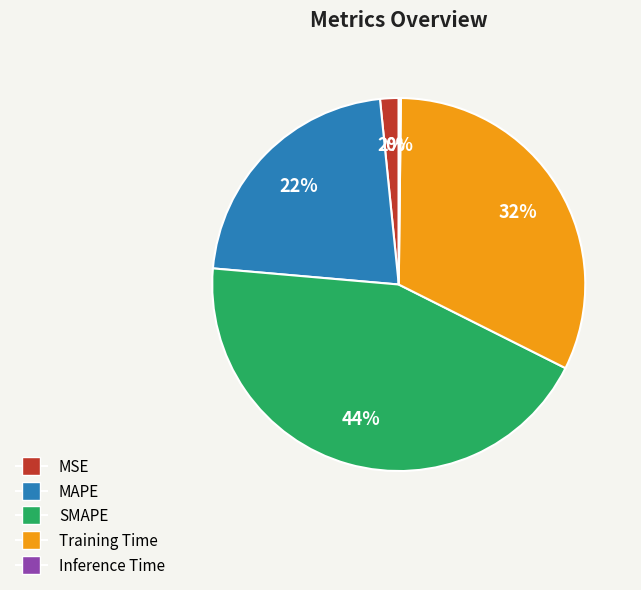

The MSE slice represents 2% of the pie. True or false?

True